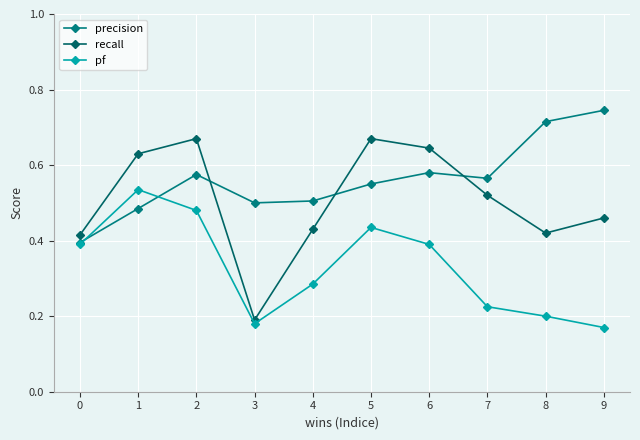

How many lines are shown in the chart?

3